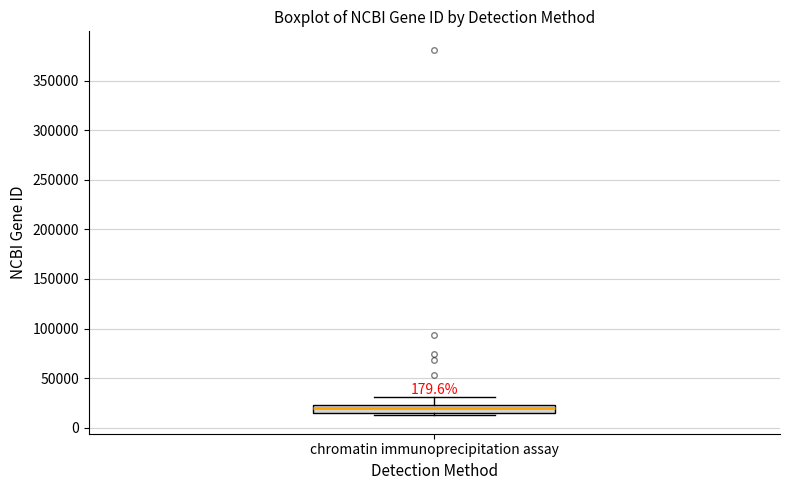

Read this box plot against the y-axis: the position of the median line, the range covered by the box, and the ends of both whiskers. The values are not printed on the chart, so give them approximately, as read against the axis.

median 20000, box 15000 to 25000, whiskers 10000 to 30000